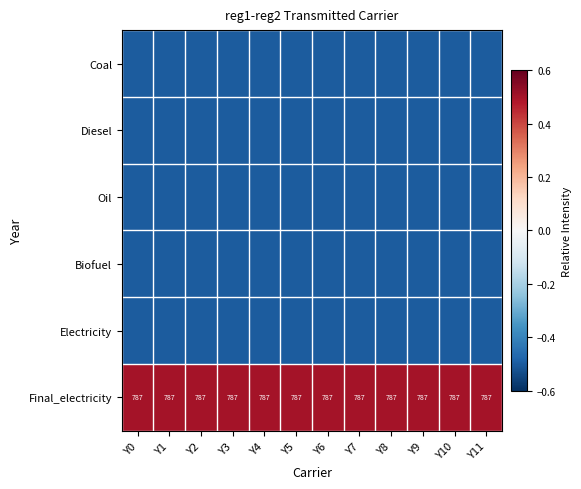

What is the spread (max minus min) of values at Y8?

1.0